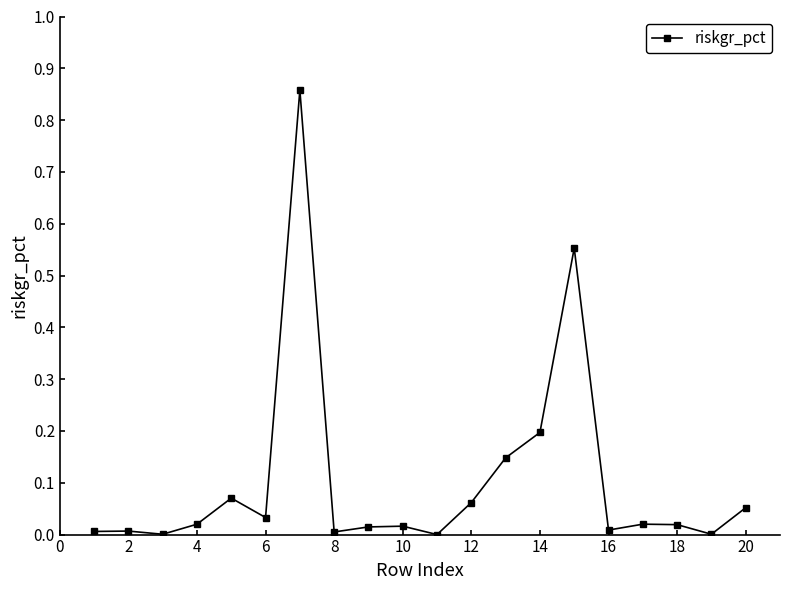

True or false: the data has more than 0 interior local peaks.

True